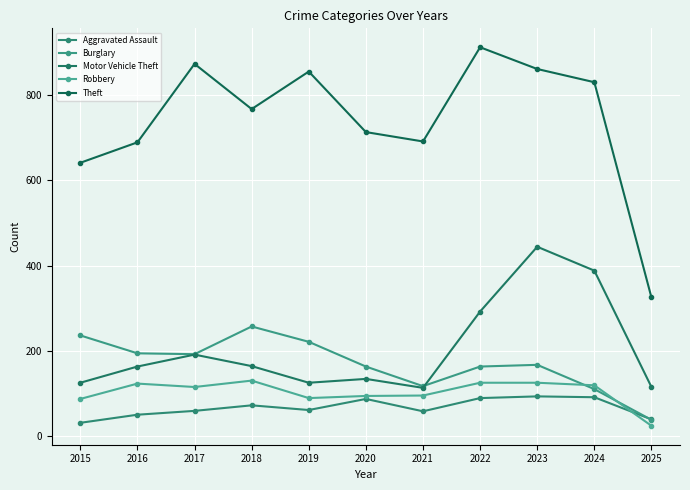

True or false: Theft and Robbery intersect in this chart.

False